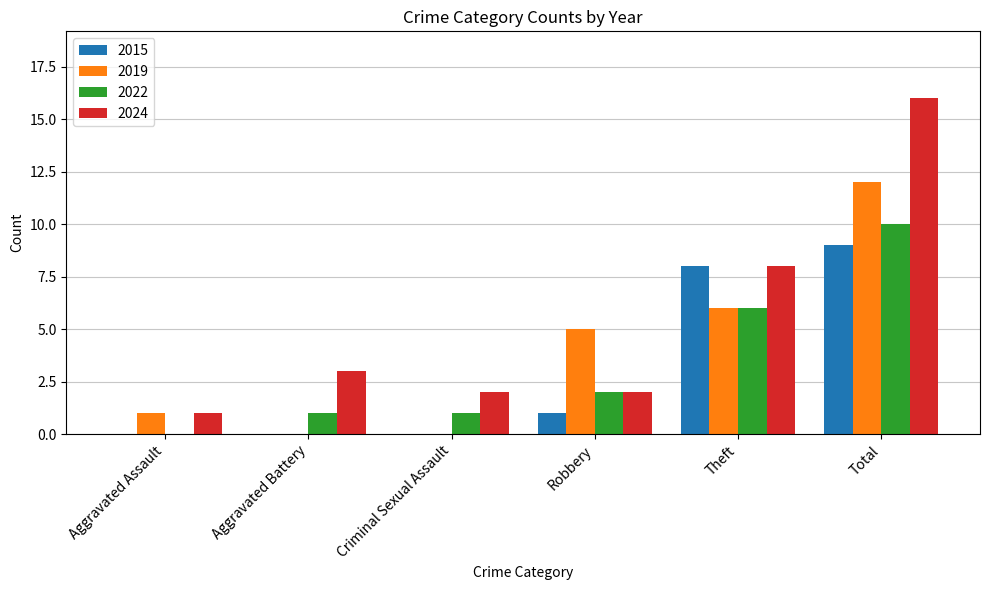

Is the value of 2022 at Theft greater than the value of 2015 at Total?

No